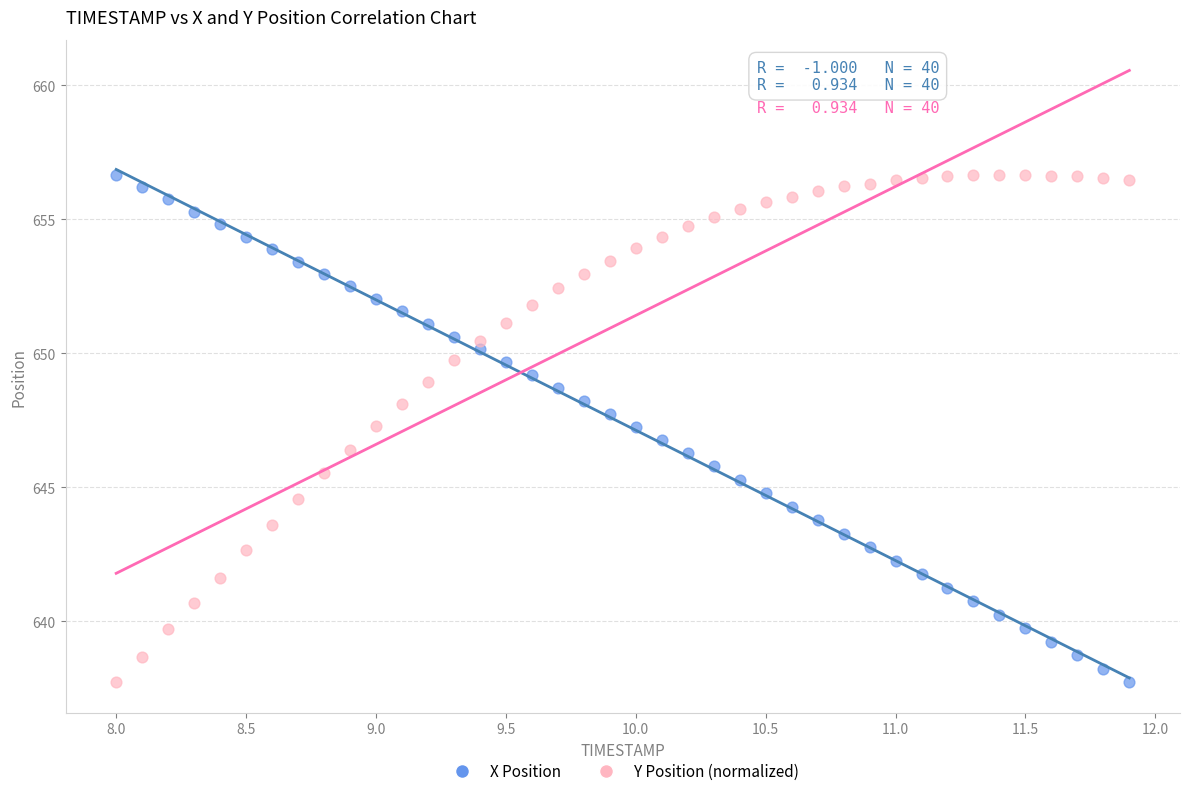

Across all data points, what is the range of X values (max minus min)?

3.9